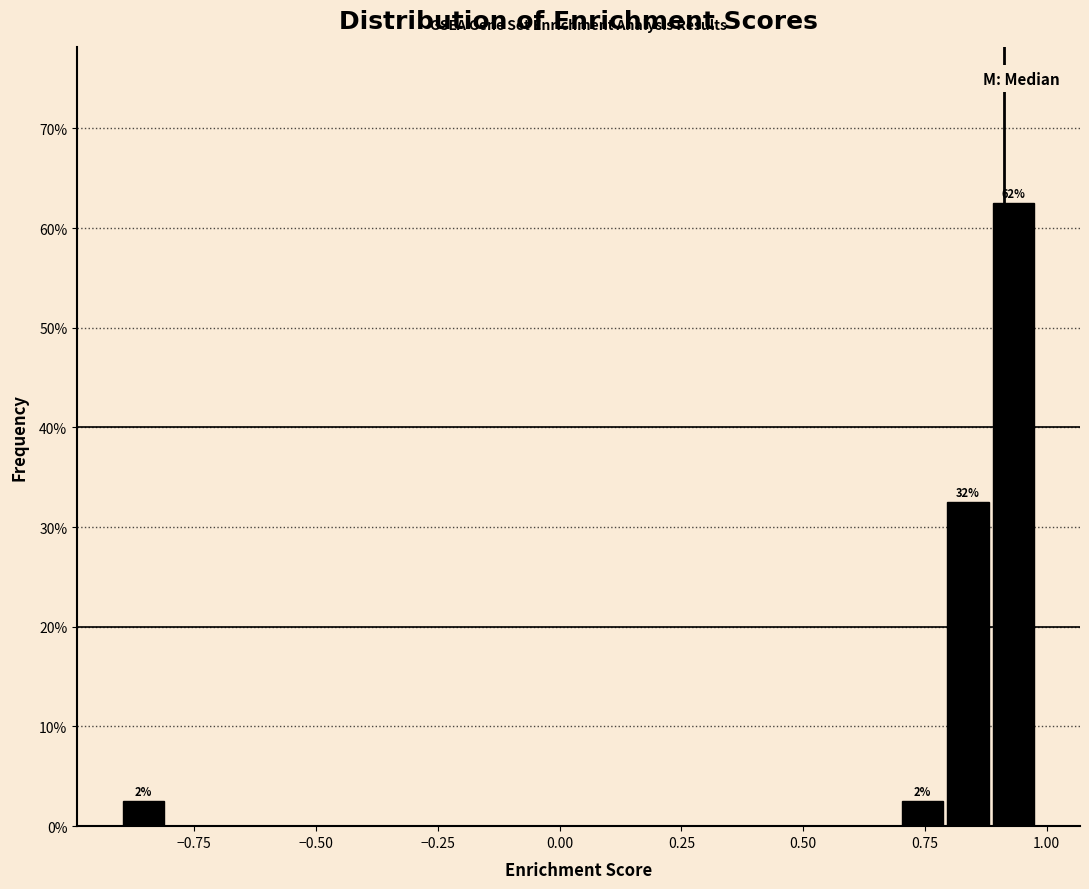

Read against the x-axis, roughly where is the centre of the tallest bar?

0.95